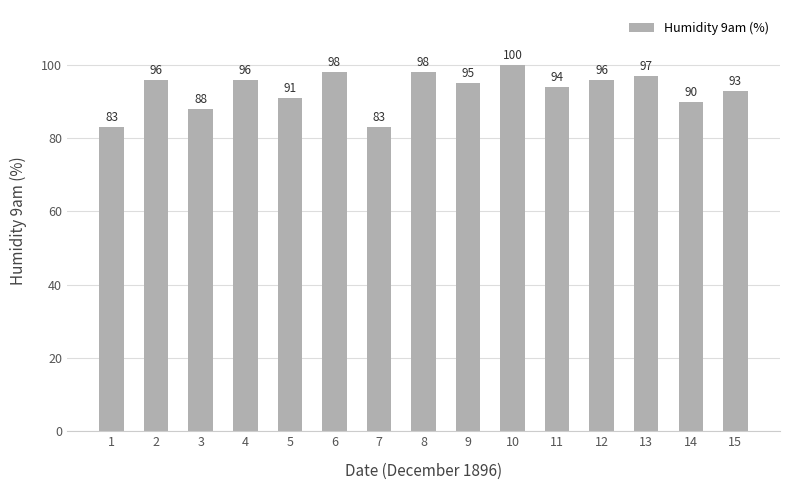

Read the value at 14, to the nearest 5.

90